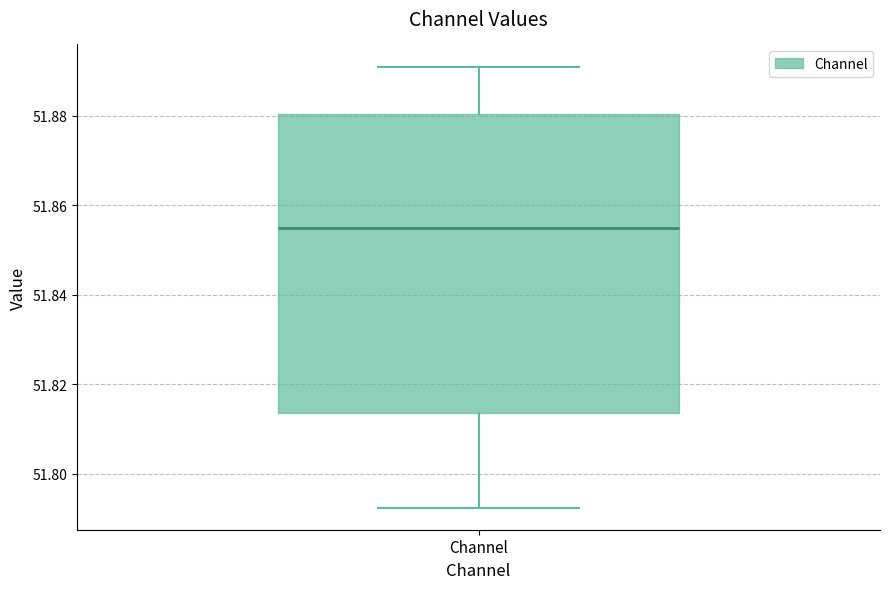

Transcribe this box plot: give where the median line is, the range the box spans, and where the two whiskers end, as read against the y-axis. The values are not printed on the chart, so give them approximately, as read against the axis.

median 51.854, box 51.814 to 51.880, whiskers 51.792 to 51.890